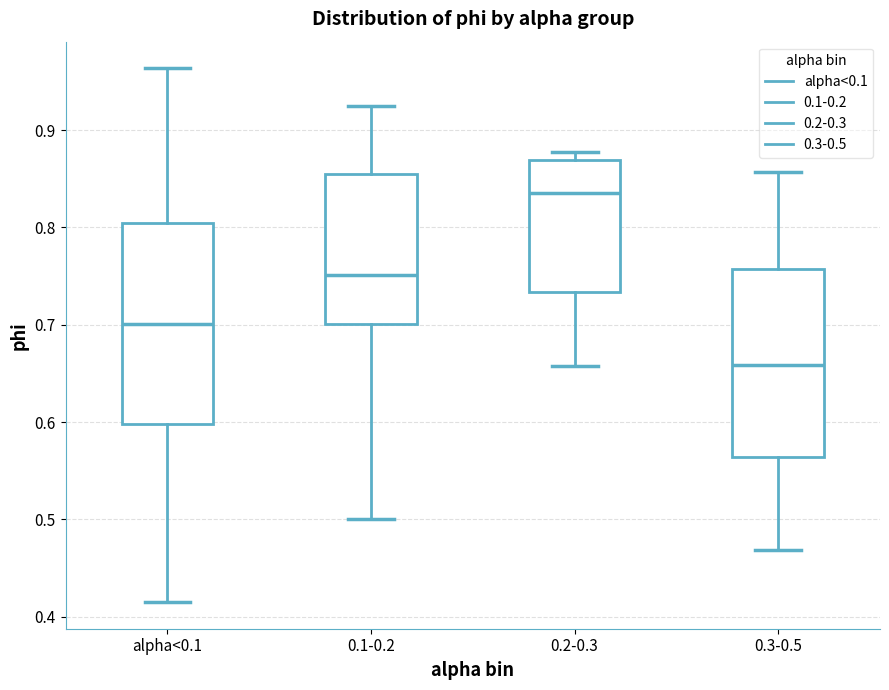

Which box has the lowest median line?

0.3-0.5